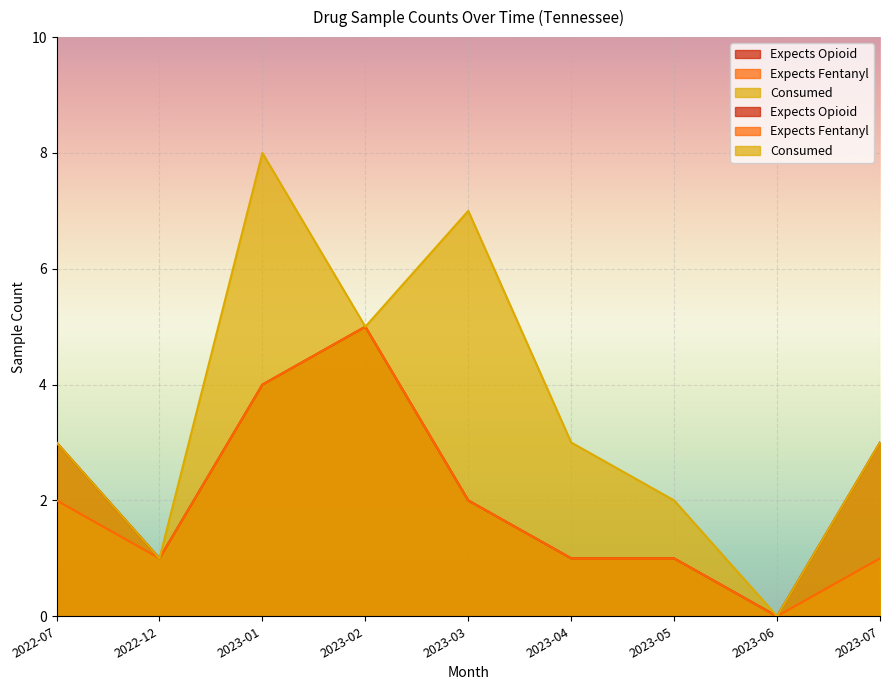

Which series changed the most between 2022-07 and 2023-01?

expect_opioid